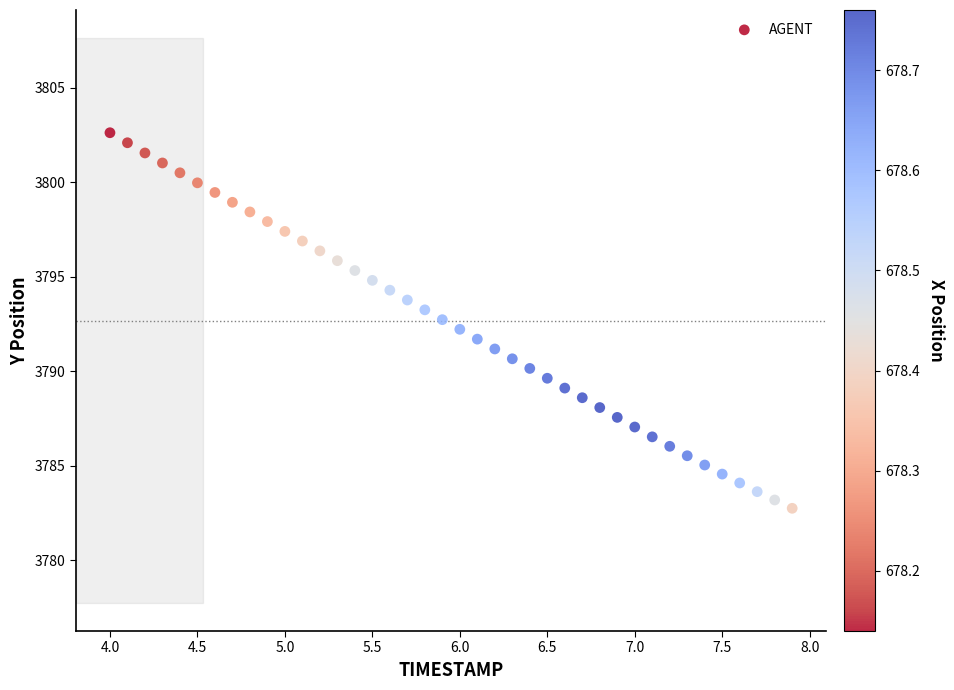

What is the range of X values (max minus min)?

3.9